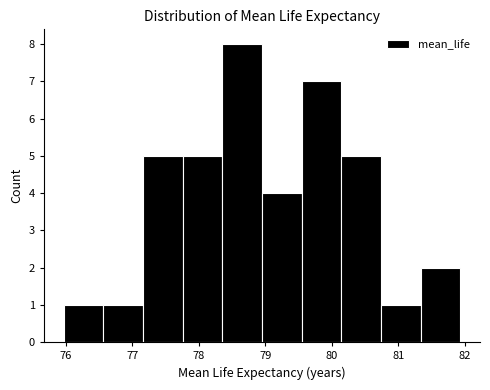

Reading left to right, list every bar in this chart as the range it spans on the x-axis followed by its height. Neither the bar edges nor the heights are printed on the chart, so give them approximately, as read against the axes.

76.0 to 76.6: 1
76.6 to 77.2: 1
77.2 to 77.8: 5
77.8 to 78.4: 5
78.4 to 79.0: 8
79.0 to 79.5: 4
79.5 to 80.1: 7
80.1 to 80.7: 5
80.7 to 81.3: 1
81.3 to 81.9: 2